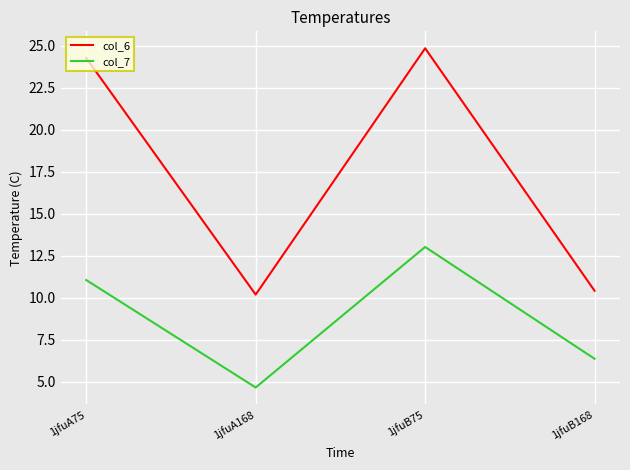

Rank the series by their maximum value, from highest to lowest.

col_6, col_7